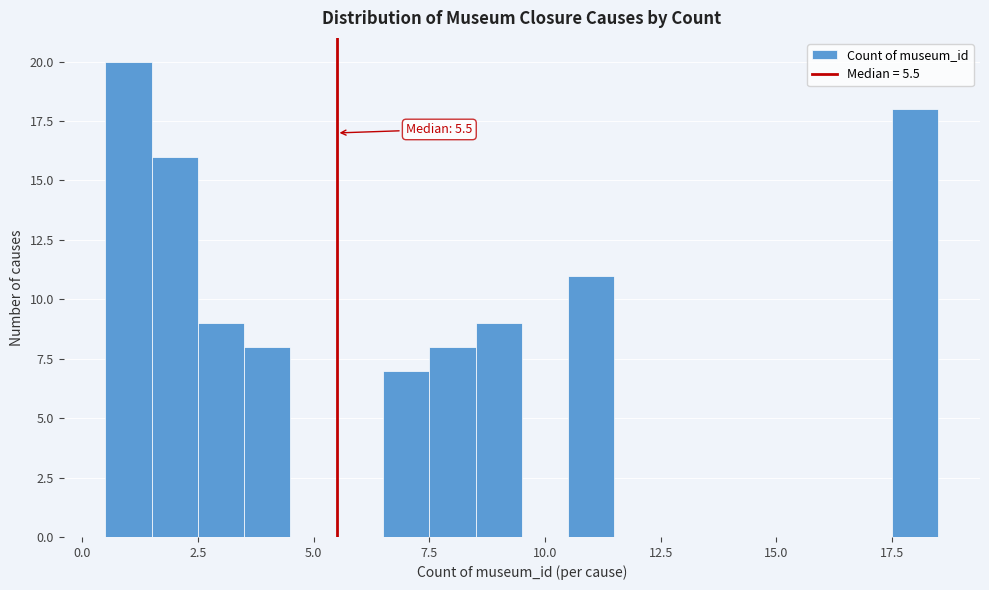

Around what value on the x-axis is the tallest bar? Give the approximate position of its centre, as read against the axis.

1.0